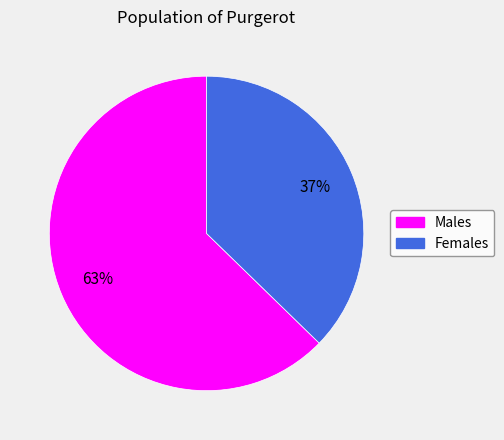

To the nearest percent, what is the average slice percentage?

50%